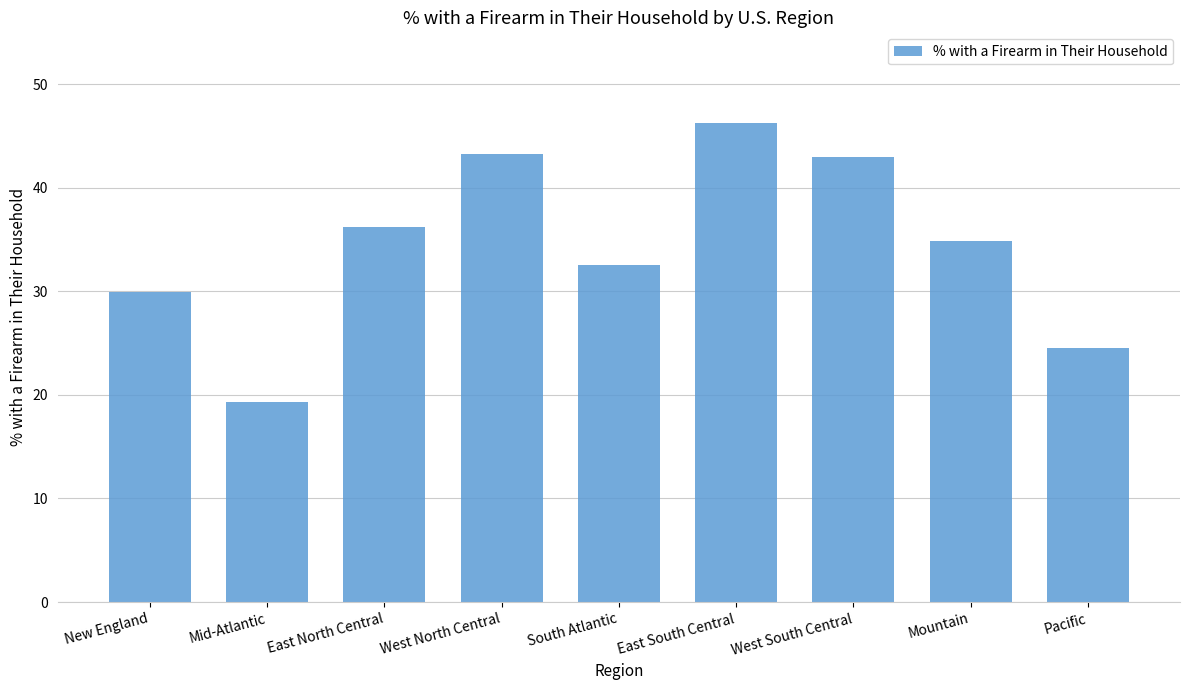

At which category does the chart reach its peak across all series?

East South Central